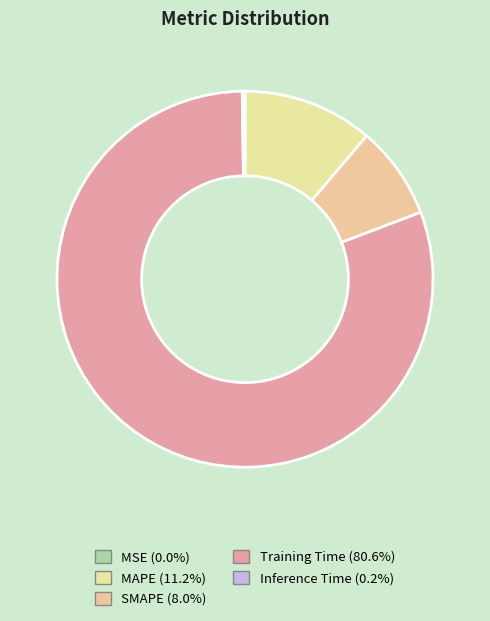

What is the total percentage of SMAPE and Training Time?

88.6%